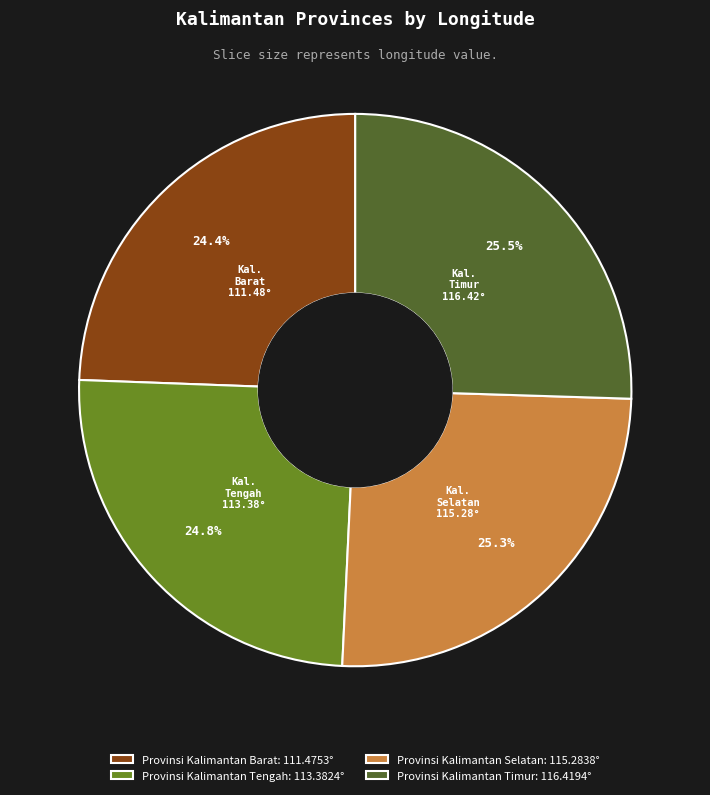

Does any single category account for the majority?

No